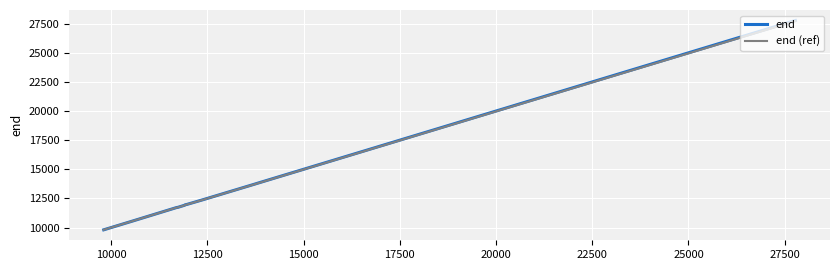

Which series has the widest spread of values?

end